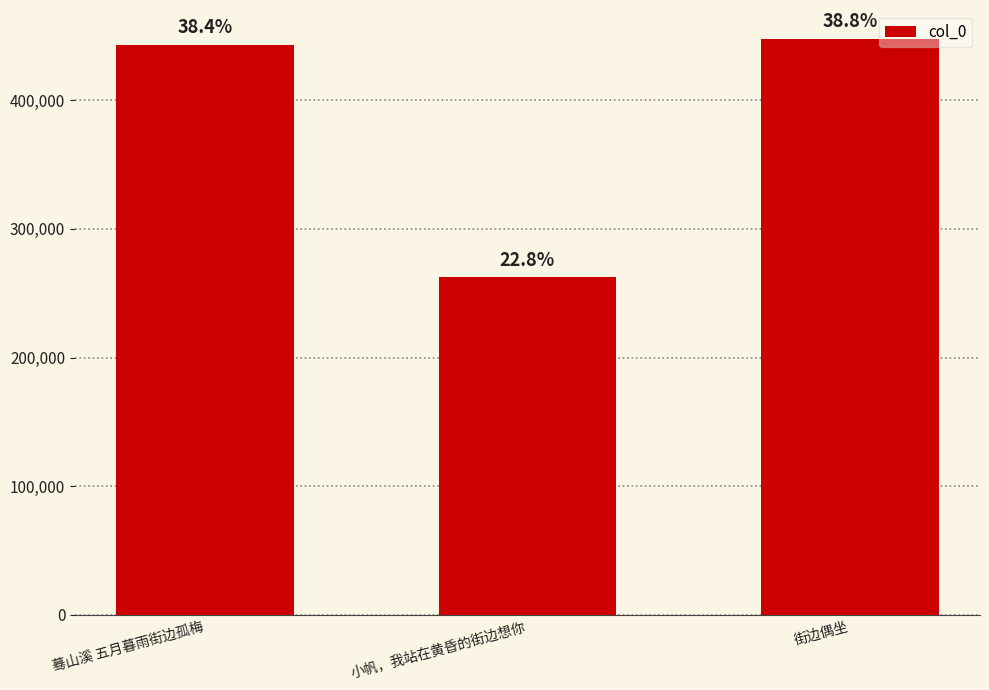

Reading right to left, transcribe all the data shown in this chart.

街边偶坐=447727	小帆，我站在黄昏的街边想你=262458	蓦山溪 五月暮雨街边孤梅=443060